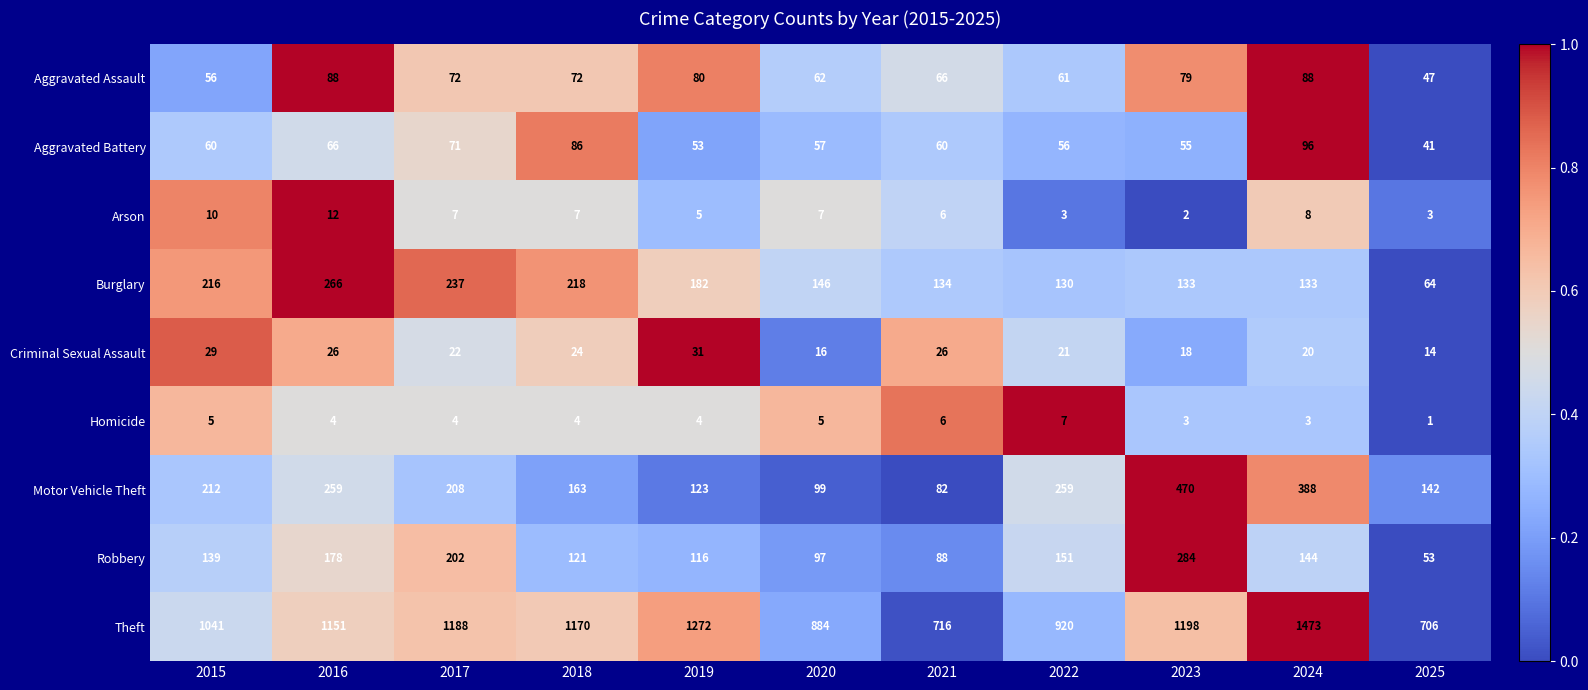

Count the number of categories in the chart.

11